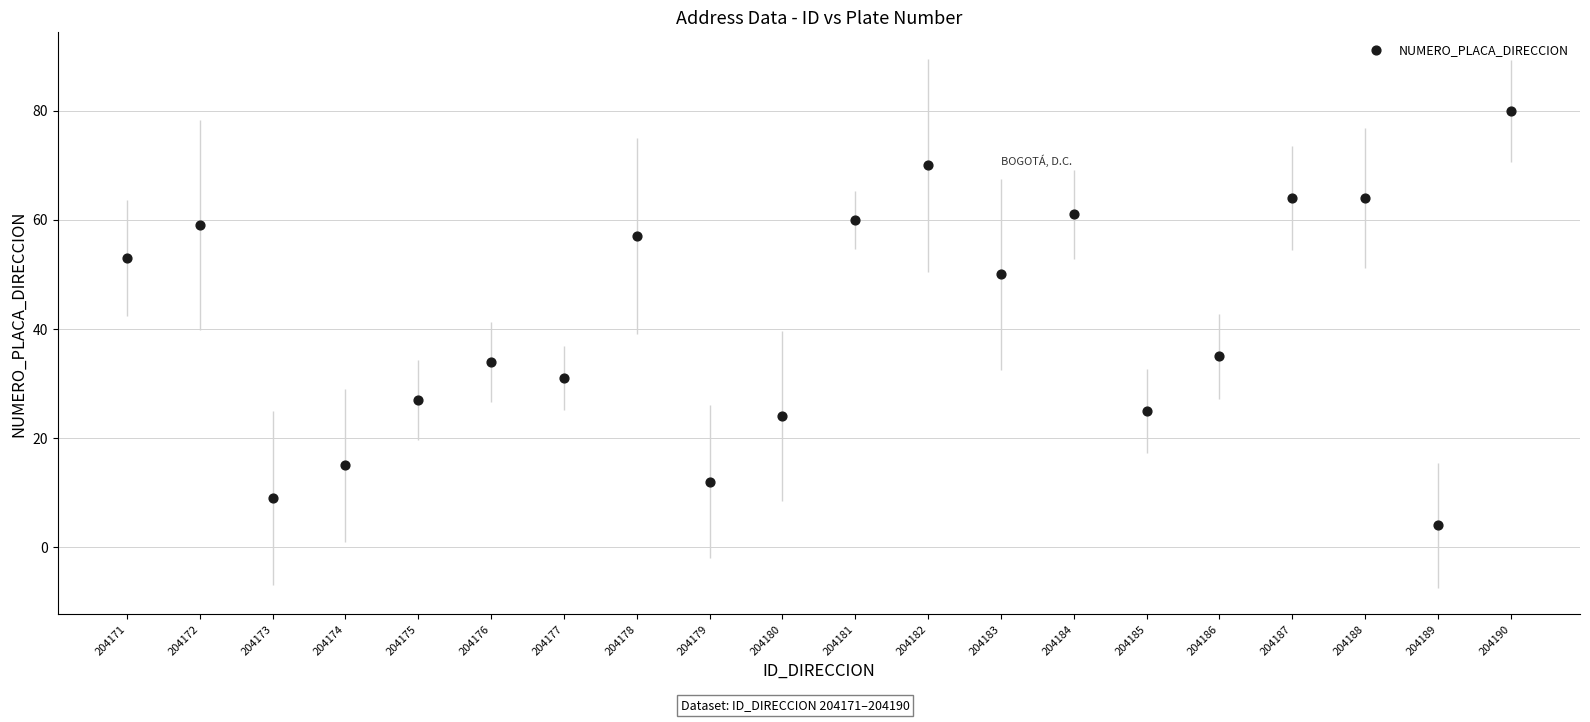

What is the range of X values (max minus min)?

19